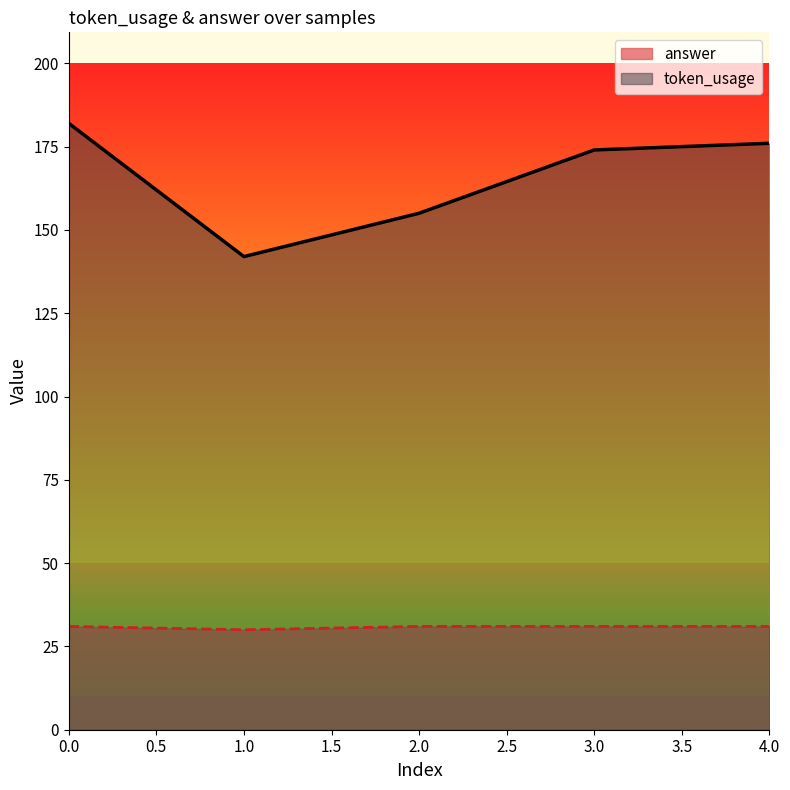

What is the value of the answer point at the 4th from the left?

31